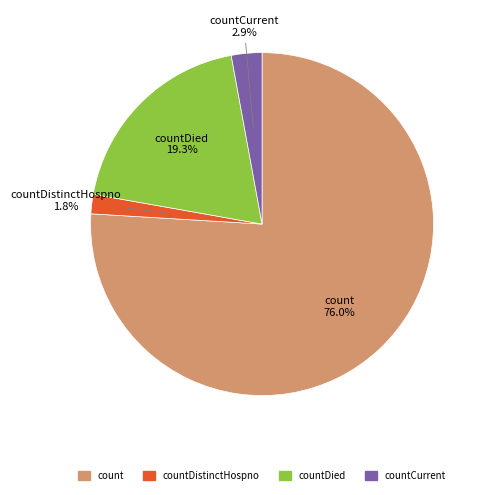

How many slices are in this pie chart?

4